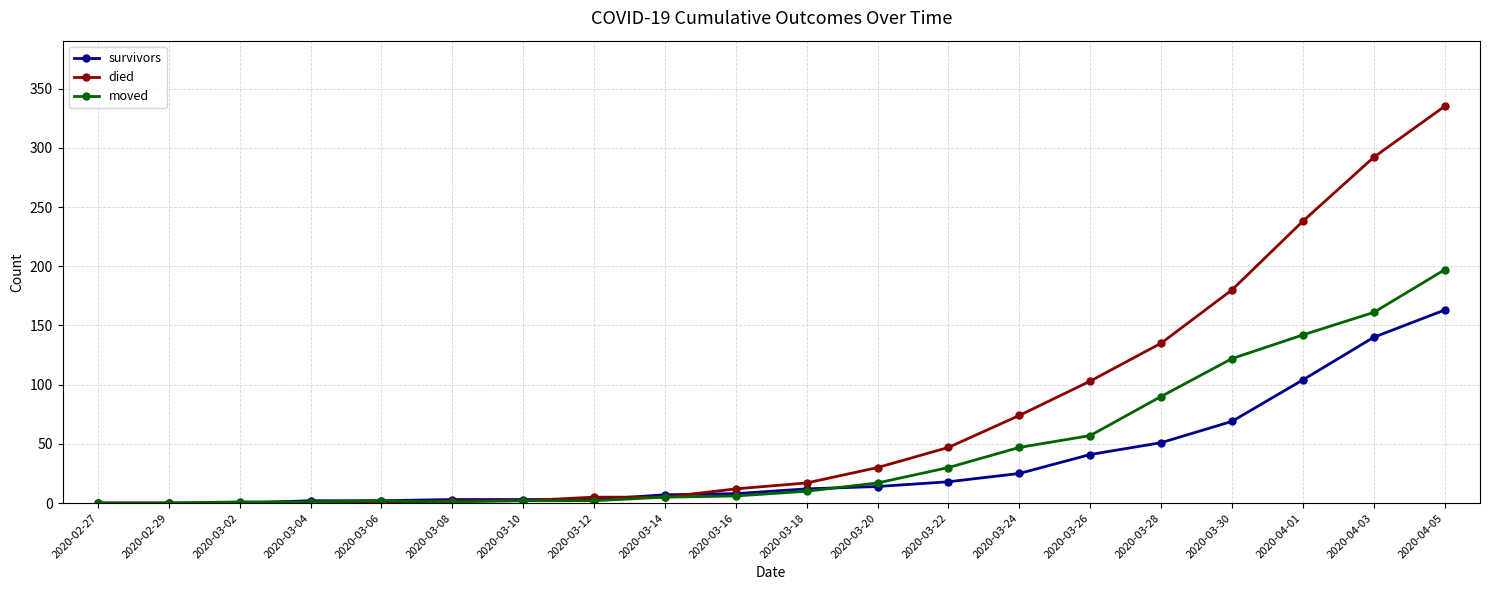

The moved series shows 62 at 2020-02-27. True or false?

False